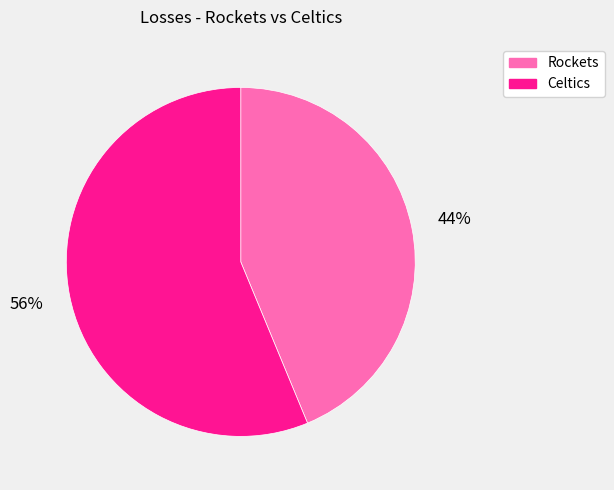

Which category accounts for the majority?

Celtics